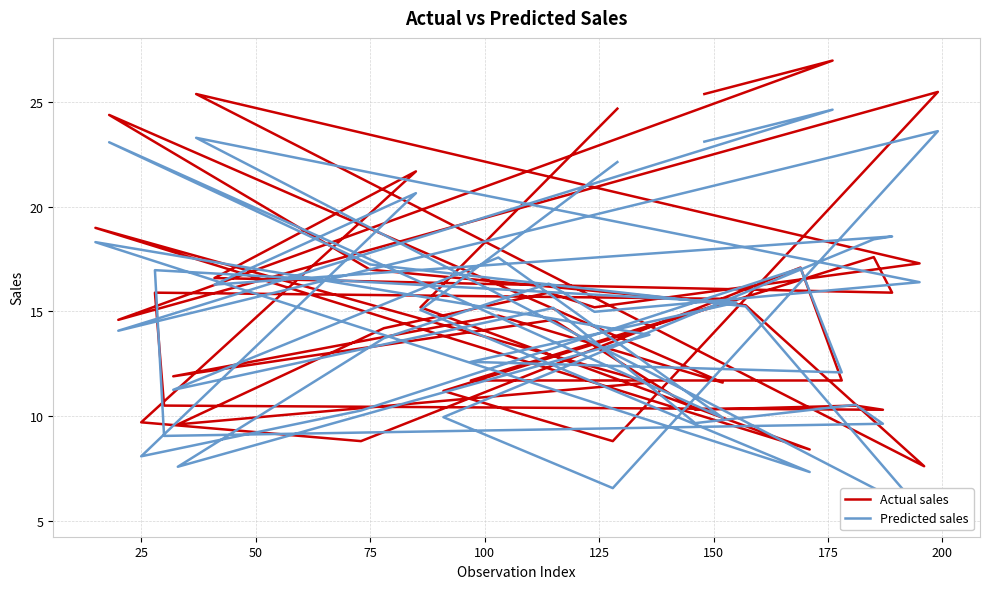

True or false: Actual sales and Predicted sales intersect in this chart.

True